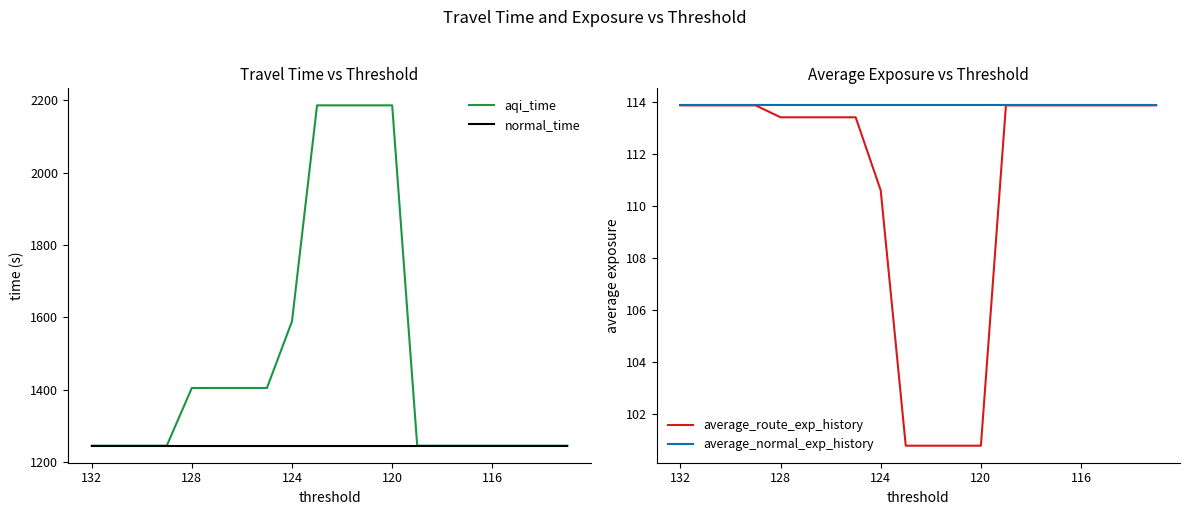

How many lines are shown in the chart?

4